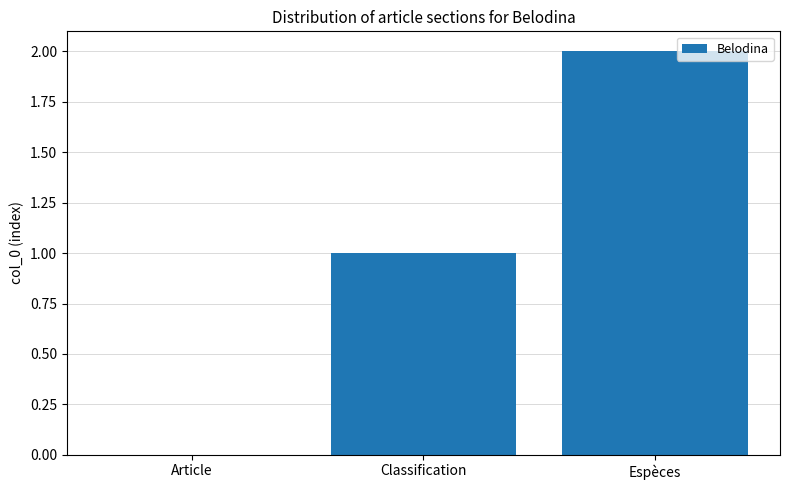

At which category does the chart reach its peak across all series?

Espèces